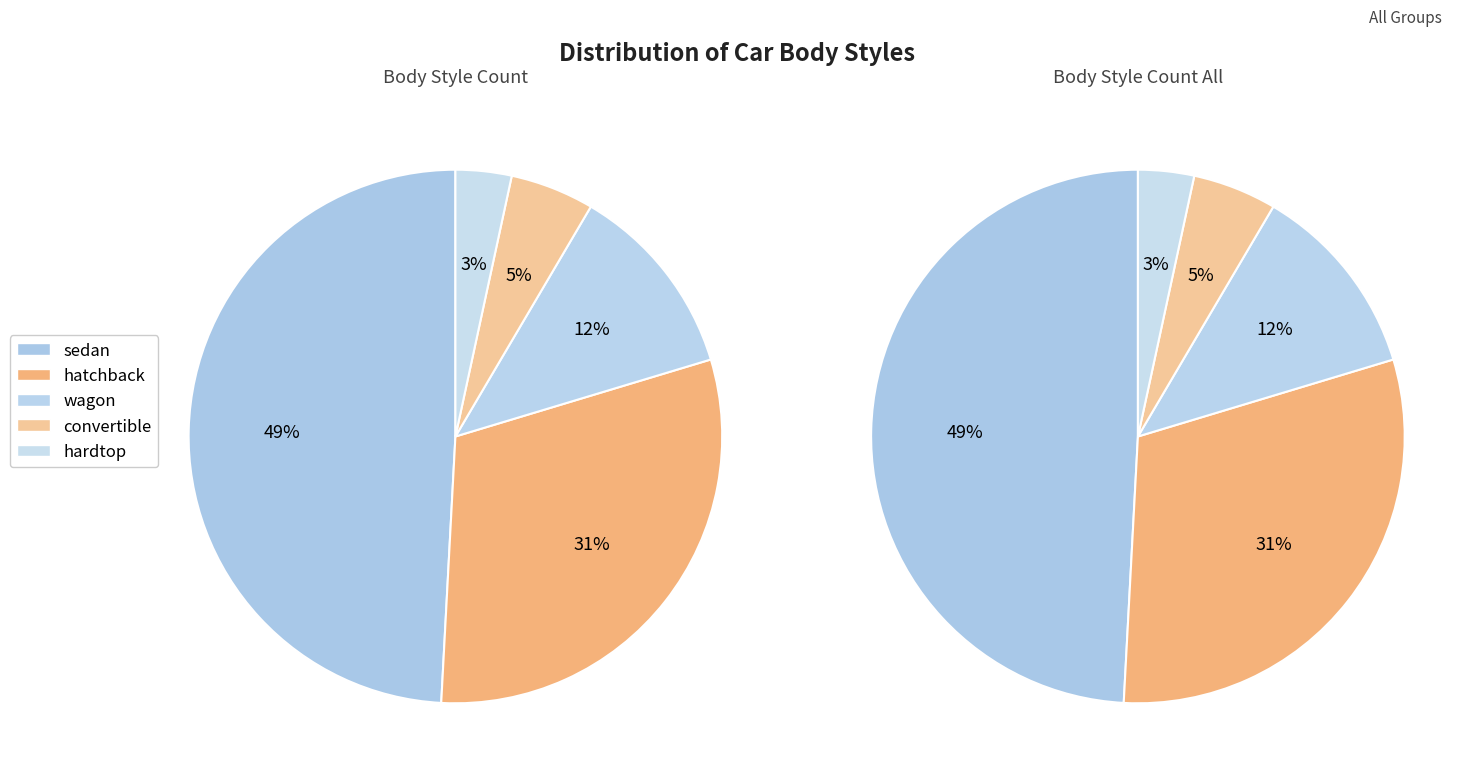

Does hatchback represent more than half of the total?

No